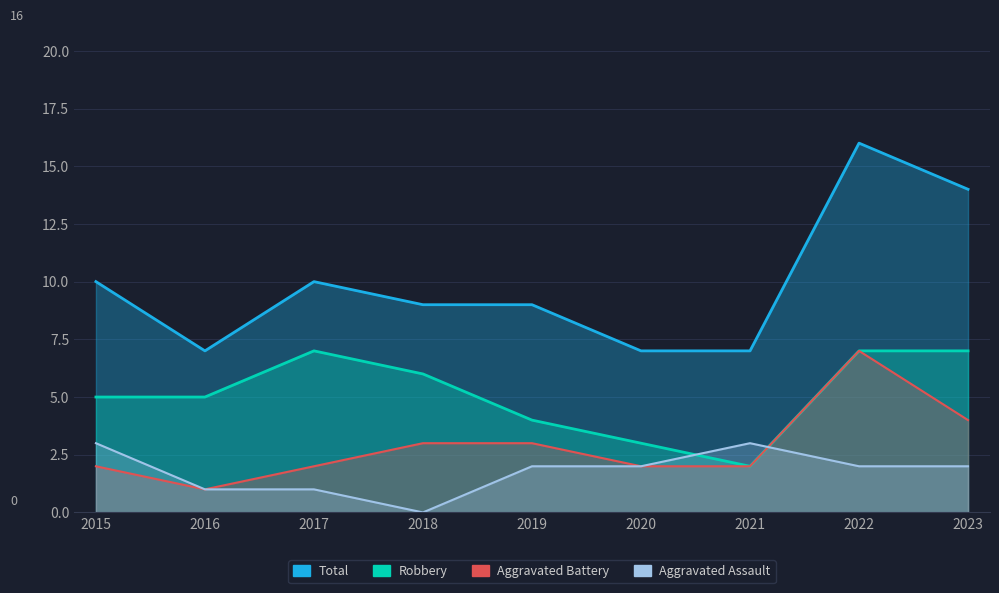

Which category has the lowest value in the Aggravated Battery series?

2016